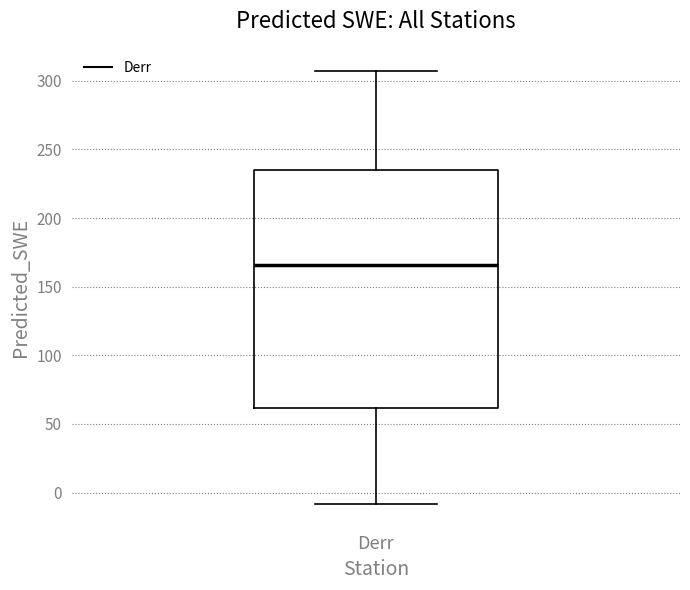

Transcribe this box plot: give where the median line is, the range the box spans, and where the two whiskers end, as read against the y-axis. The values are not printed on the chart, so give them approximately, as read against the axis.

median 165, box 60 to 235, whiskers -10 to 310